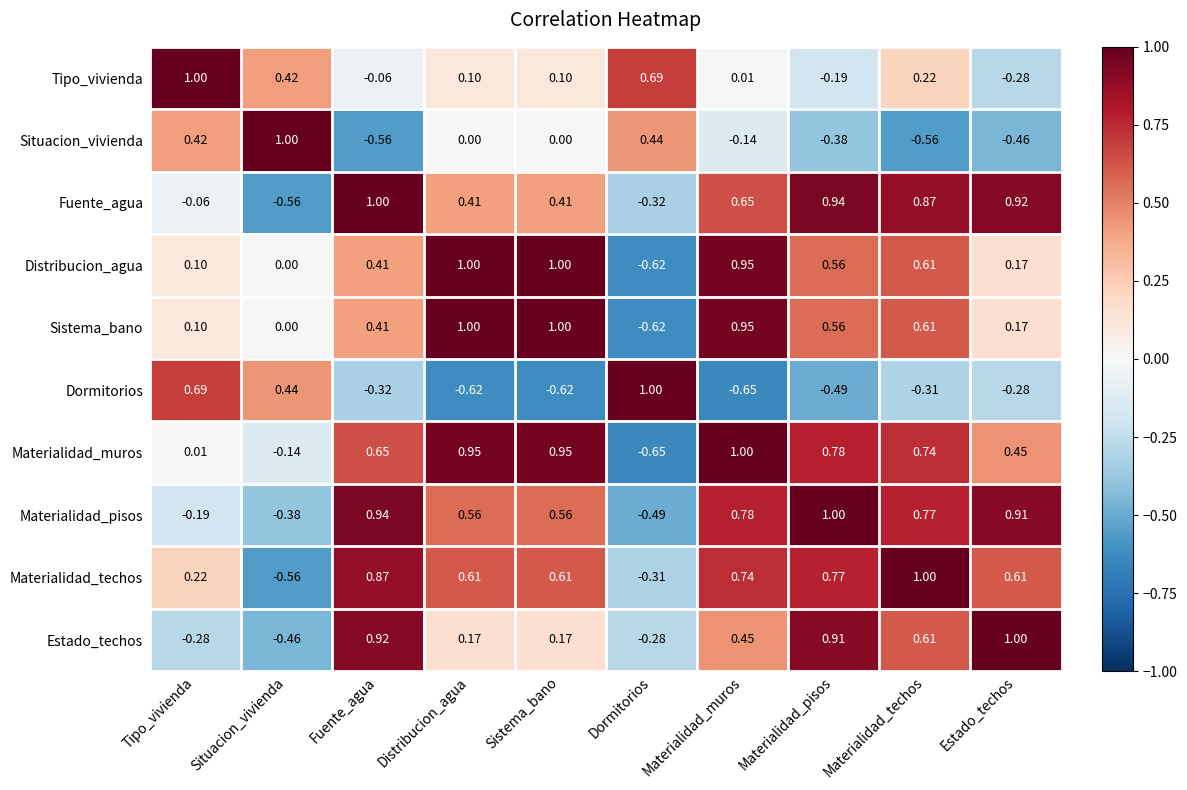

Is the value of Distribucion_agua at Dormitorios greater than the value of Materialidad_muros at Tipo_vivienda?

No